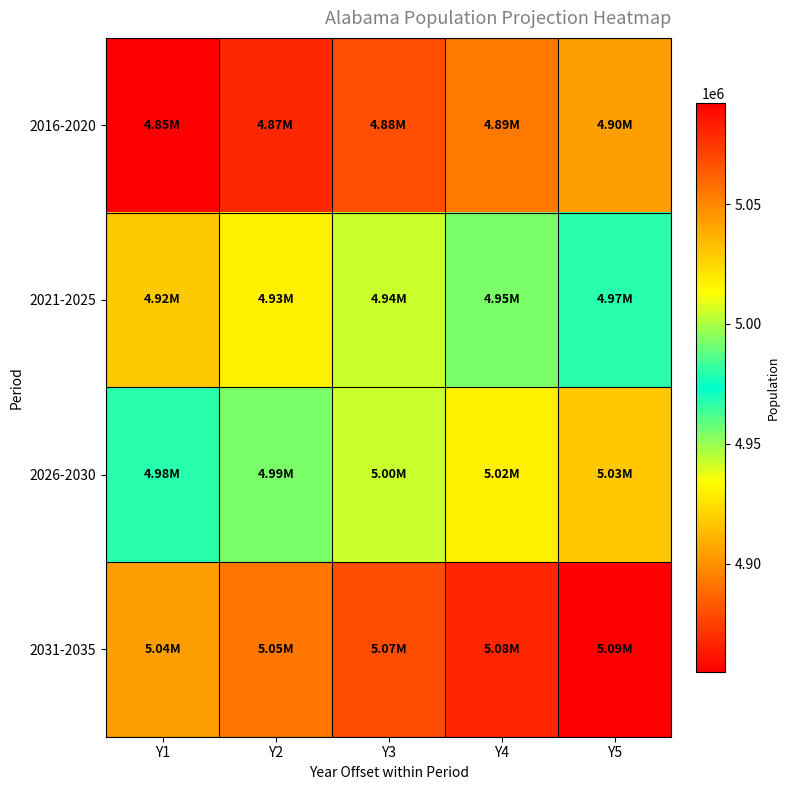

What is the greatest value displayed?

5092357.2